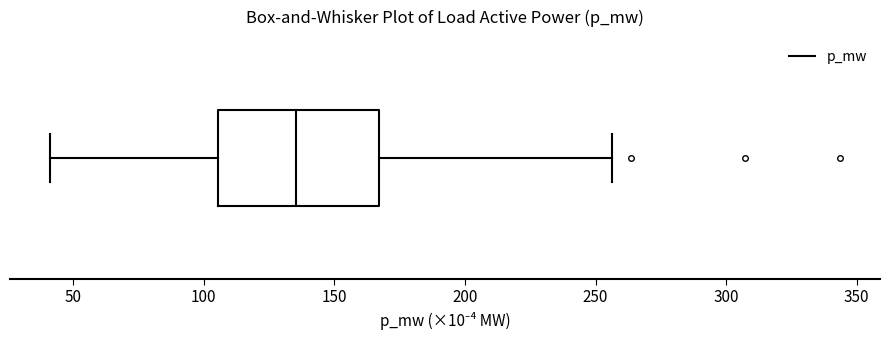

Where does the right whisker of the box end on the x-axis? The values are not printed on the chart, so give them approximately, as read against the axis.

255